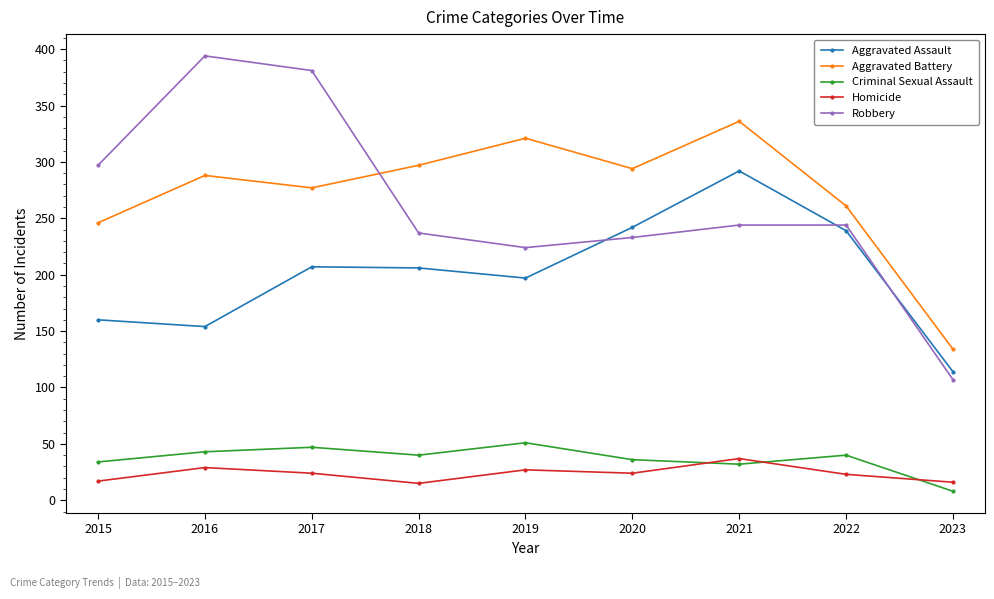

After their last crossing, which series has the higher values: Aggravated Battery or Robbery?

Aggravated Battery